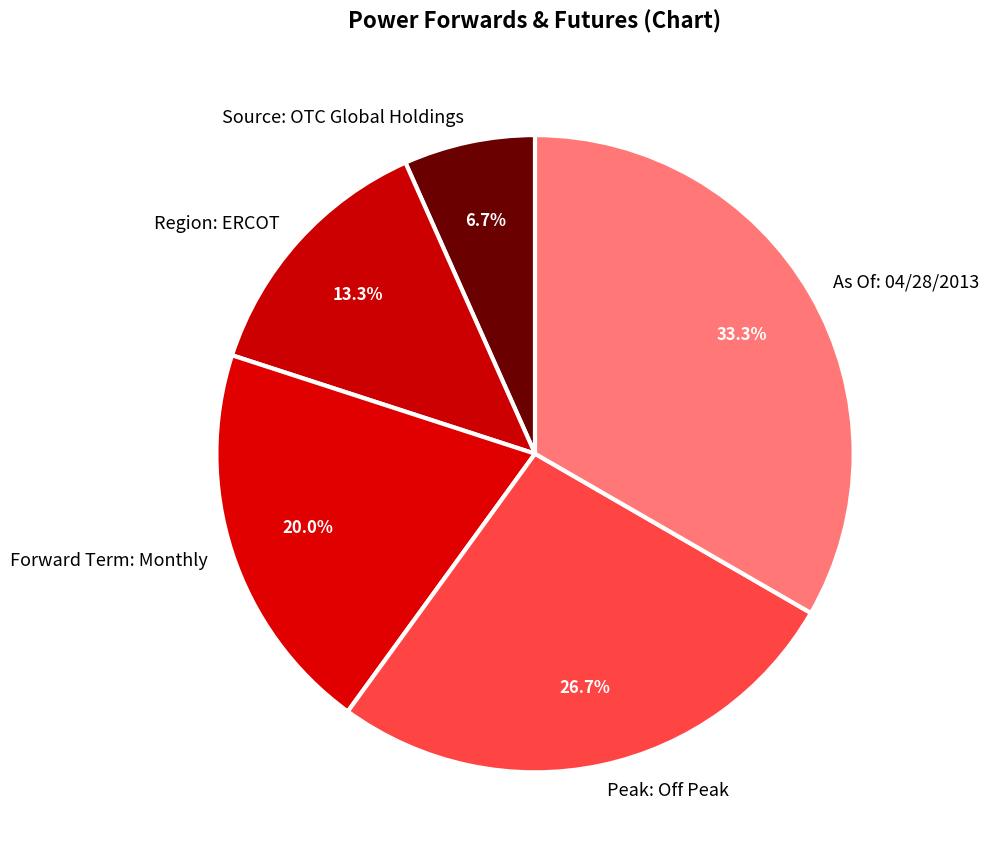

Rank the categories by value from highest to lowest.

As Of: 04/28/2013, Peak: Off Peak, Forward Term: Monthly, Region: ERCOT, Source: OTC Global Holdings